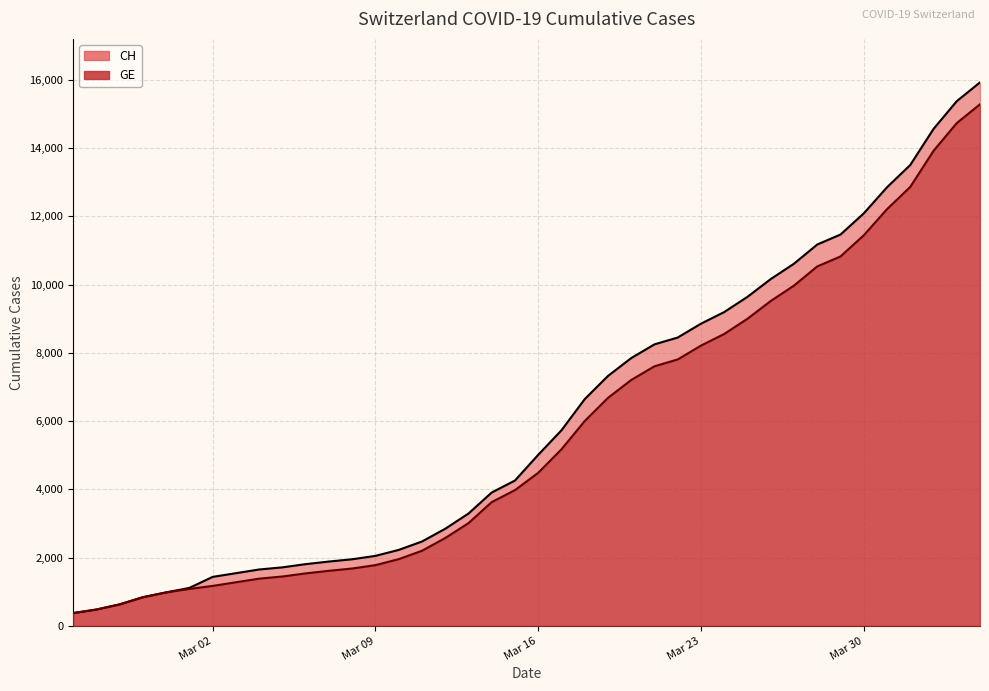

How many lines are shown in the chart?

2